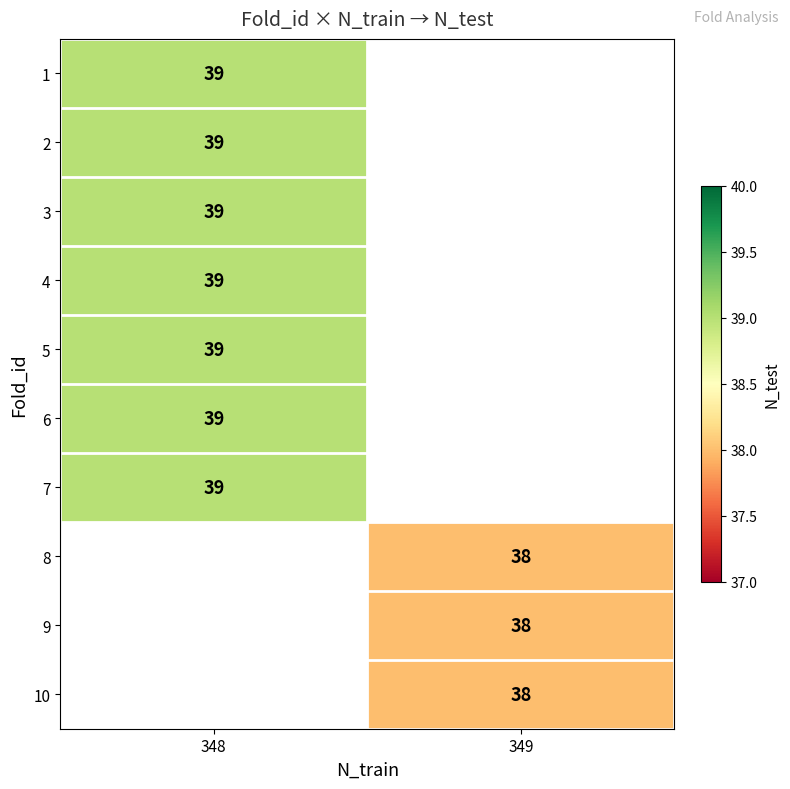

The value of 8 at 349 is 21. True or false?

False